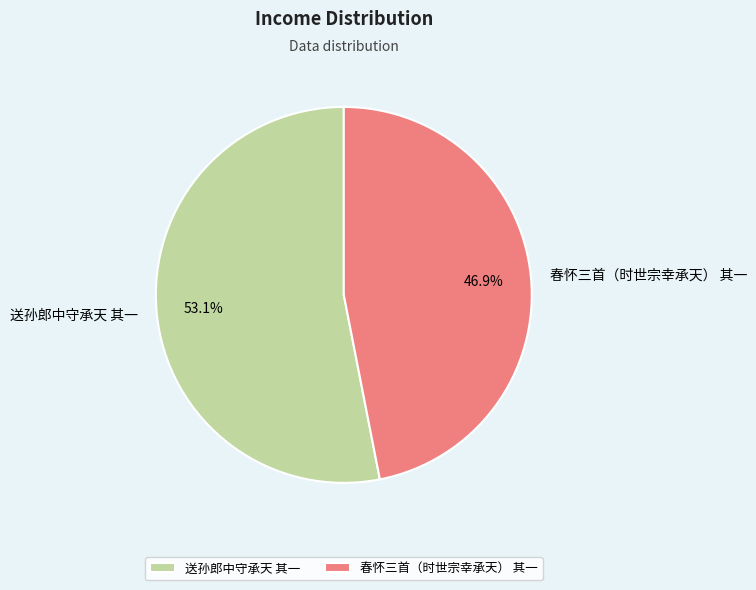

How many segments does this pie chart have?

2